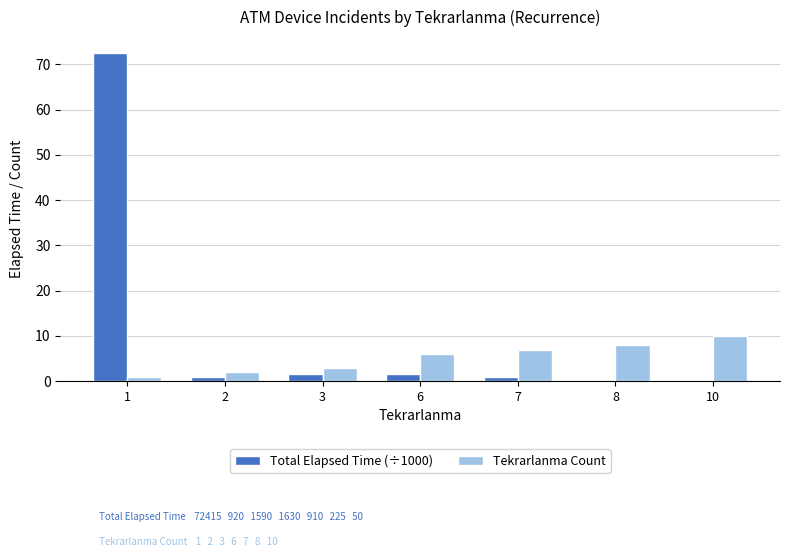

Are the bars grouped side by side (vs. stacked)?

Yes